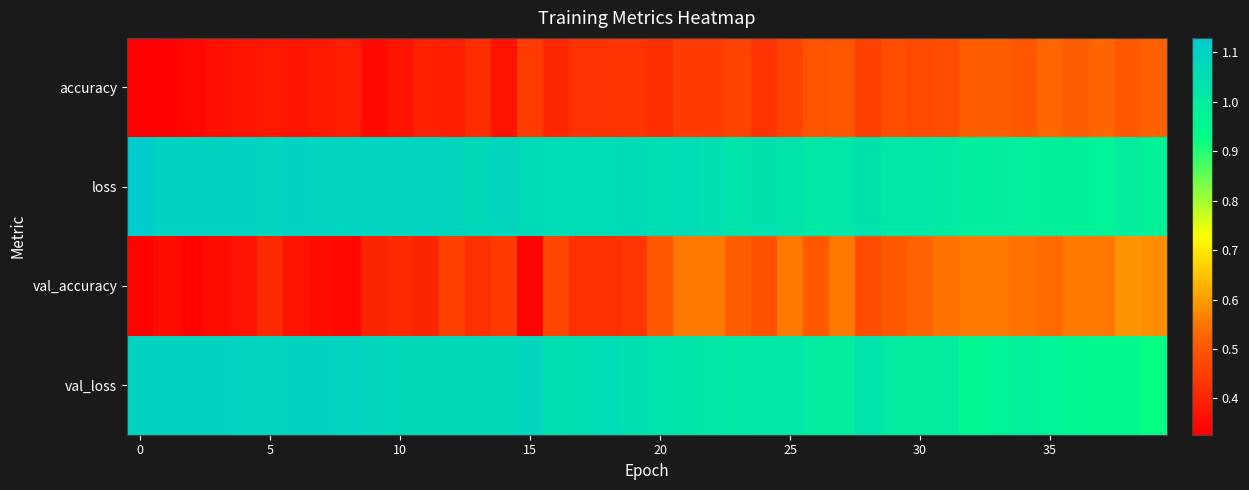

Reading left to right, list all the values displayed in this chart.

accuracy: 0.3	0.3	0.3	0.4	0.4	0.4	0.4	0.4	0.4	0.3	0.4	0.4	0.4	0.4	0.4	0.4	0.4	0.4	0.4	0.4	0.4	0.4	0.4	0.5	0.4	0.5	0.5	0.5	0.5	0.5	0.5	0.5	0.5	0.5	0.5	0.5	0.5	0.5	0.5	0.5
loss: 1.1	1.1	1.1	1.1	1.1	1.1	1.1	1.1	1.1	1.1	1.1	1.1	1.1	1.1	1.1	1.1	1.1	1.1	1.1	1.1	1.1	1.1	1.0	1.0	1.0	1.0	1.0	1.0	1.0	1.0	1.0	1.0	1.0	1.0	1.0	1.0	1.0	1.0	1.0	1.0
val_accuracy: 0.3	0.4	0.3	0.4	0.4	0.4	0.4	0.4	0.3	0.4	0.4	0.4	0.5	0.4	0.4	0.3	0.5	0.4	0.4	0.4	0.5	0.6	0.6	0.5	0.5	0.6	0.5	0.6	0.5	0.5	0.5	0.5	0.6	0.6	0.5	0.5	0.6	0.6	0.6	0.6
val_loss: 1.1	1.1	1.1	1.1	1.1	1.1	1.1	1.1	1.1	1.1	1.1	1.1	1.1	1.1	1.1	1.1	1.1	1.1	1.1	1.0	1.0	1.0	1.0	1.0	1.0	1.0	1.0	1.0	1.0	1.0	1.0	1.0	1.0	1.0	1.0	1.0	1.0	0.9	0.9	0.9